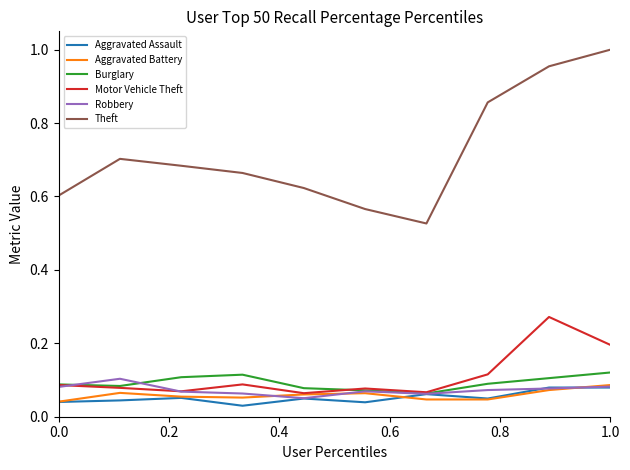

What are all the series names shown in the legend?

Aggravated Assault, Aggravated Battery, Burglary, Motor Vehicle Theft, Robbery, Theft